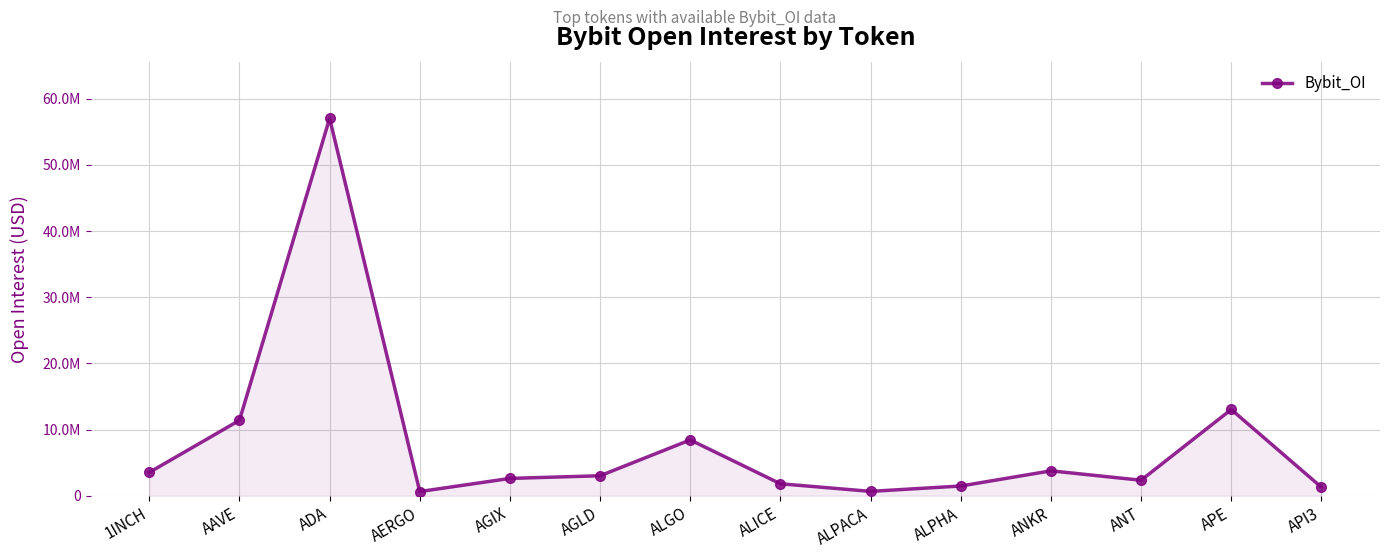

Does the chart have visible grid lines?

Yes